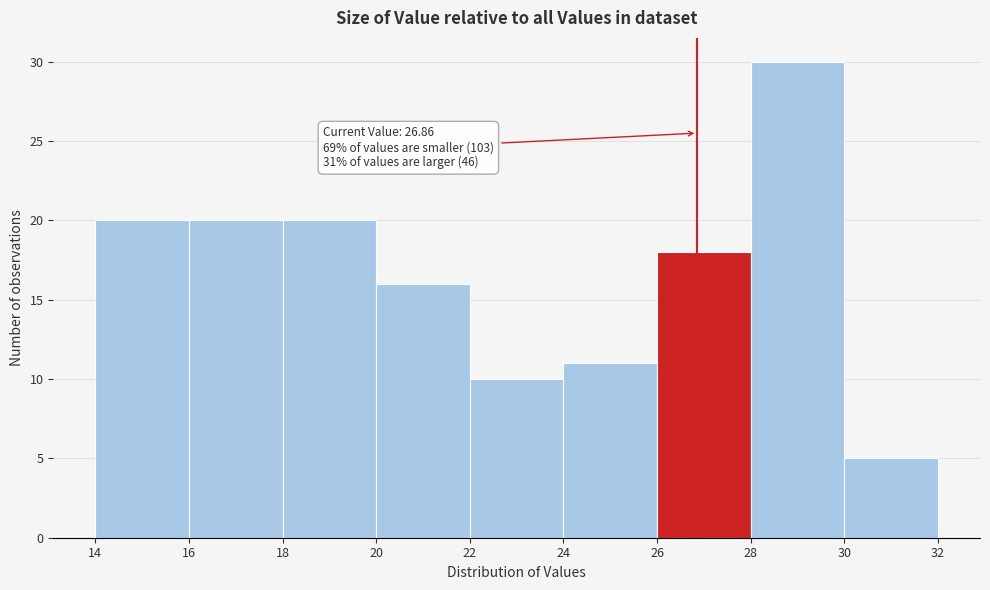

Which range on the x-axis has the tallest bar?

28 to 30